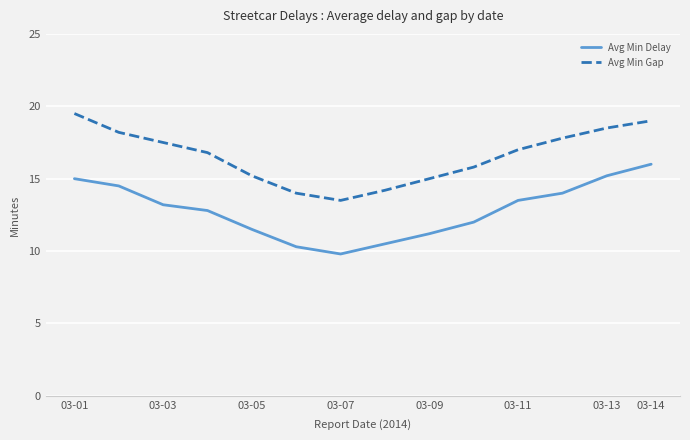

Reading right to left, what are all the values shown in this chart?

Avg Min Delay: 16.0	15.2	14.0	13.5	12.0	11.2	10.5	9.8	10.3	11.5	12.8	13.2	14.5	15.0
Avg Min Gap: 19.0	18.5	17.8	17.0	15.8	15.0	14.2	13.5	14.0	15.2	16.8	17.5	18.2	19.5